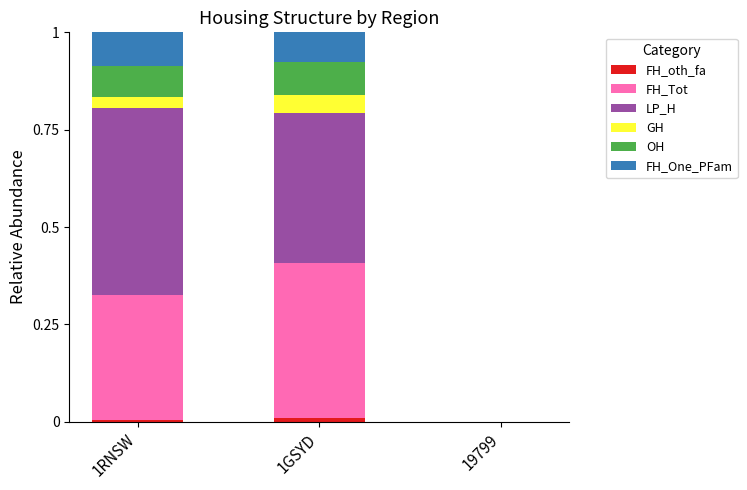

How many categories are shown in the chart?

3